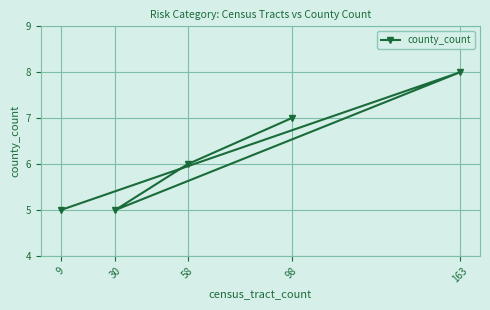

True or false: the data shows 7 at 9.

False